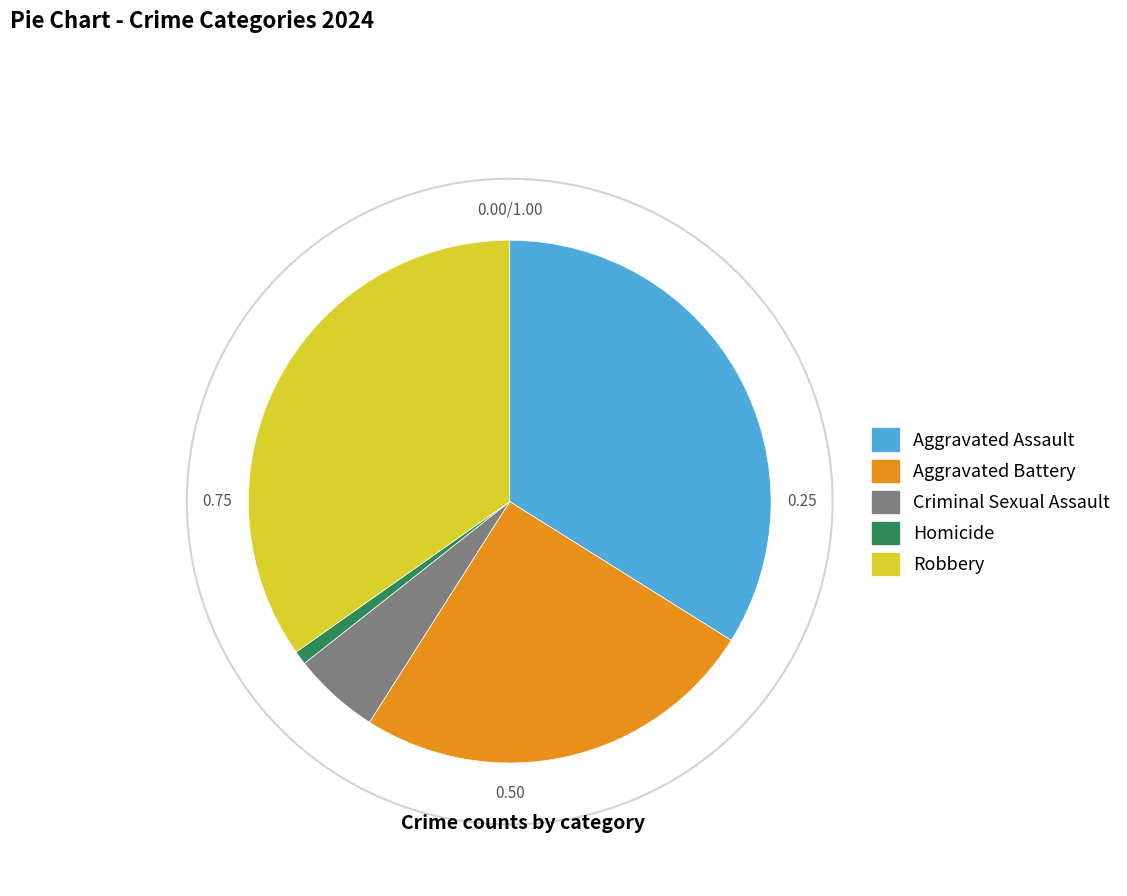

What is the ratio of the value at Aggravated Battery to the value at Criminal Sexual Assault?

4.7